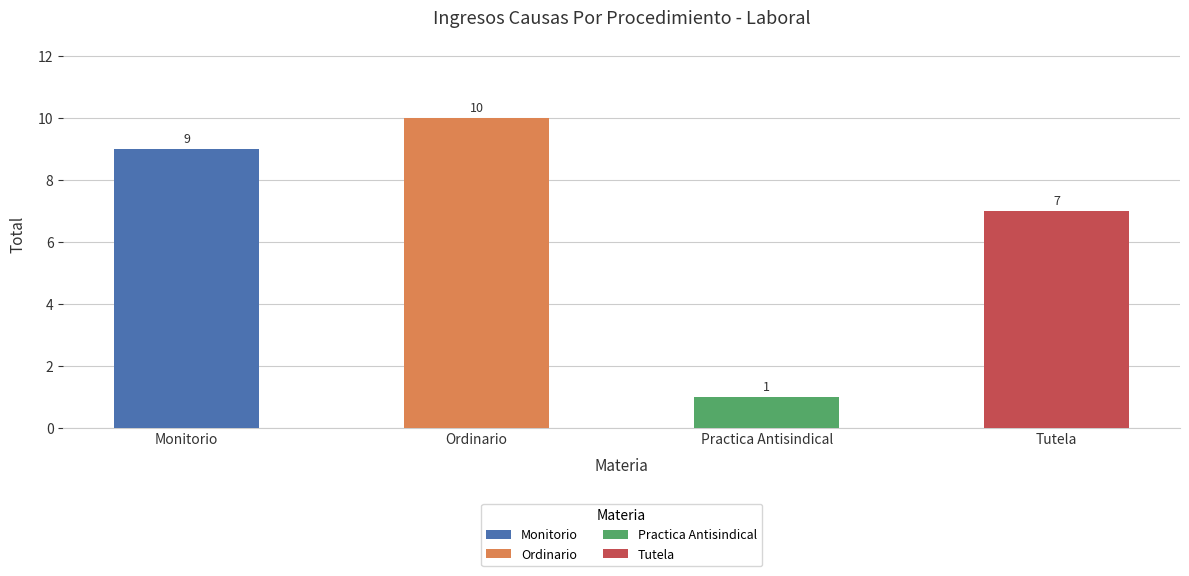

What is the sum of the values at Monitorio and Practica Antisindical?

10